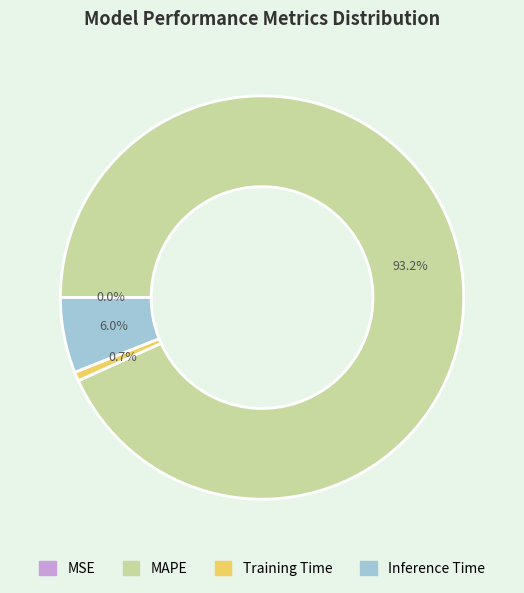

Is MAPE the majority of the pie?

Yes